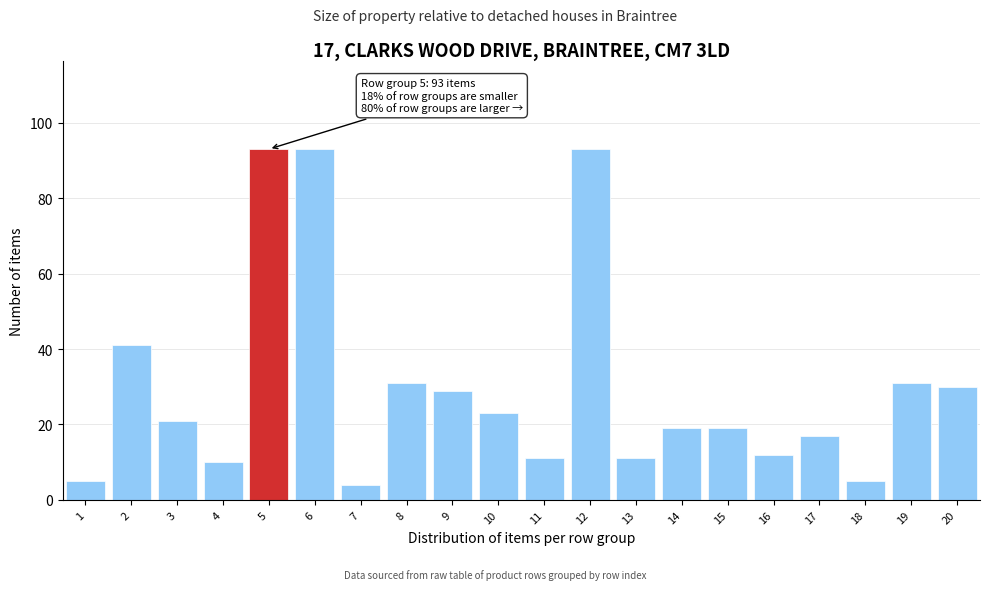

Reading left to right, what are all the values shown in this chart?

1=5	2=41	3=21	4=10	5=93	6=93	7=4	8=31	9=29	10=23	11=11	12=93	13=11	14=19	15=19	16=12	17=17	18=5	19=31	20=30